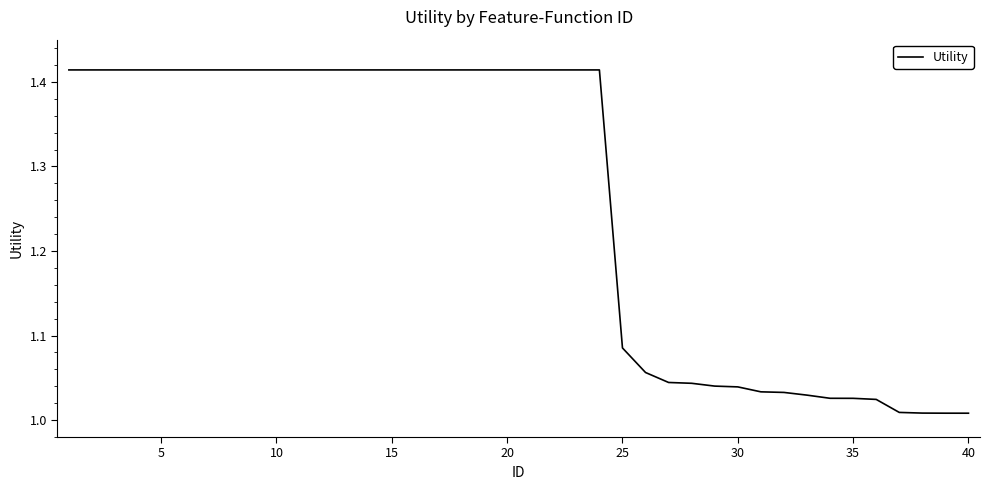

What is the difference between the maximum and minimum values?

0.4